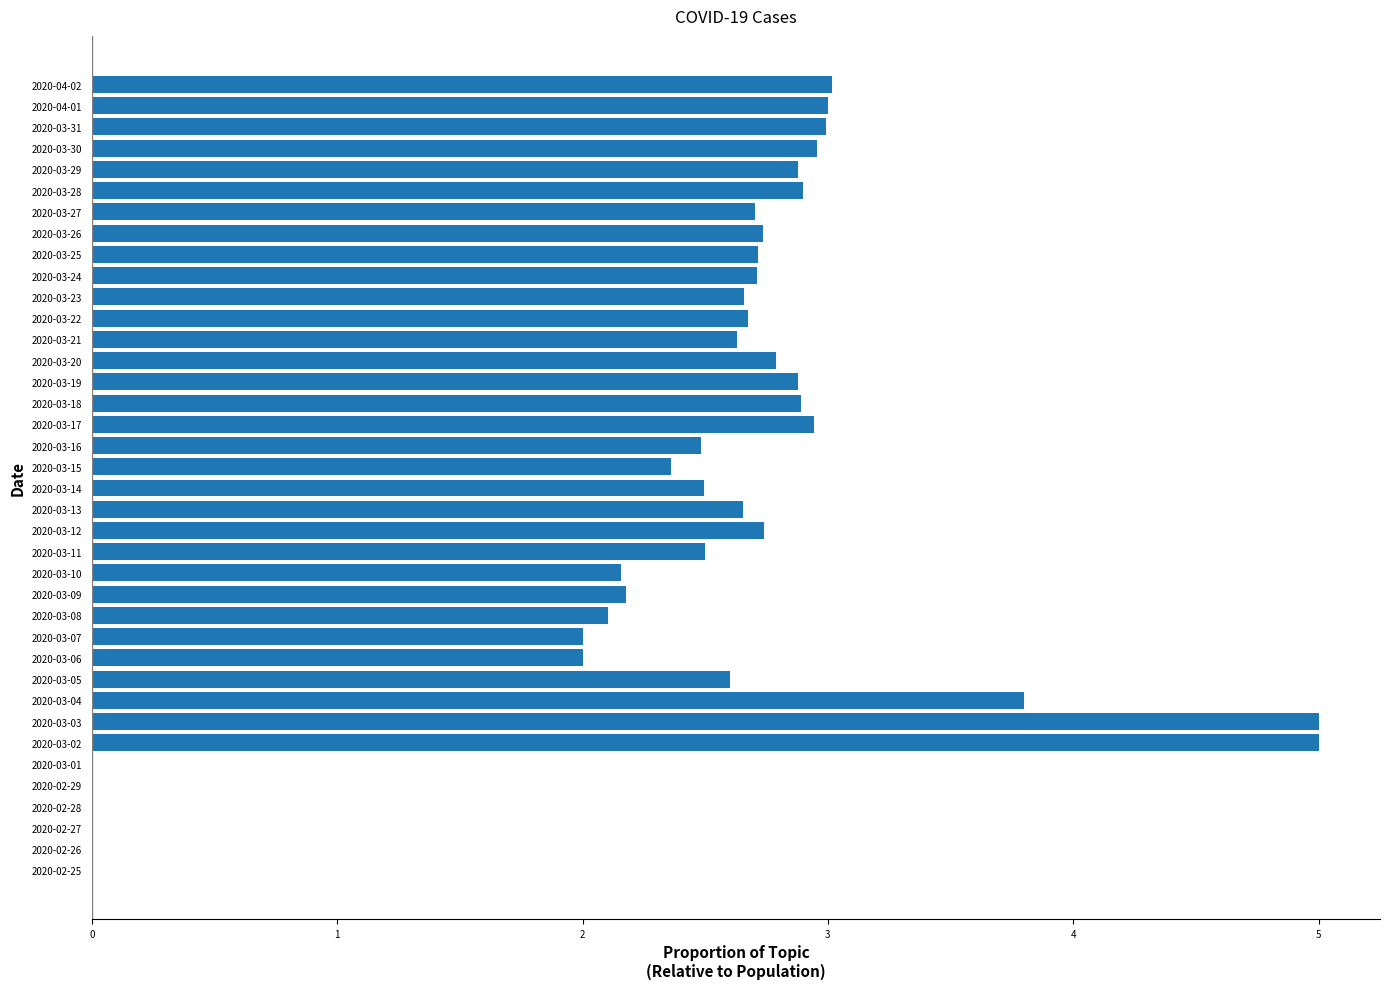

Is it true that the value at 2020-03-03 is 7.5?

False